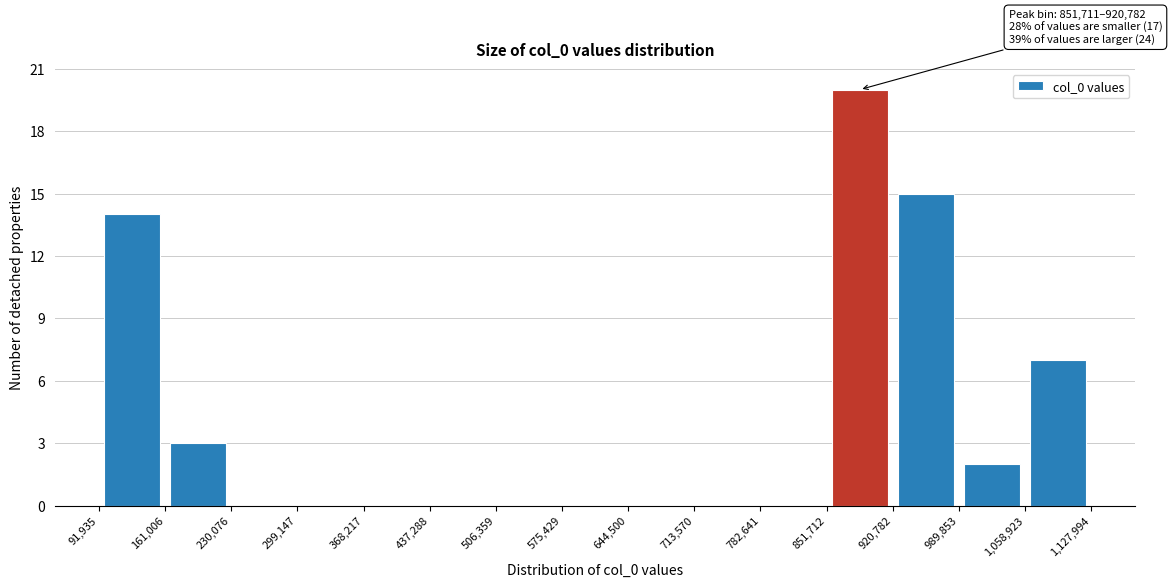

Over which range of the x-axis is the bar tallest?

851,712 to 920,782